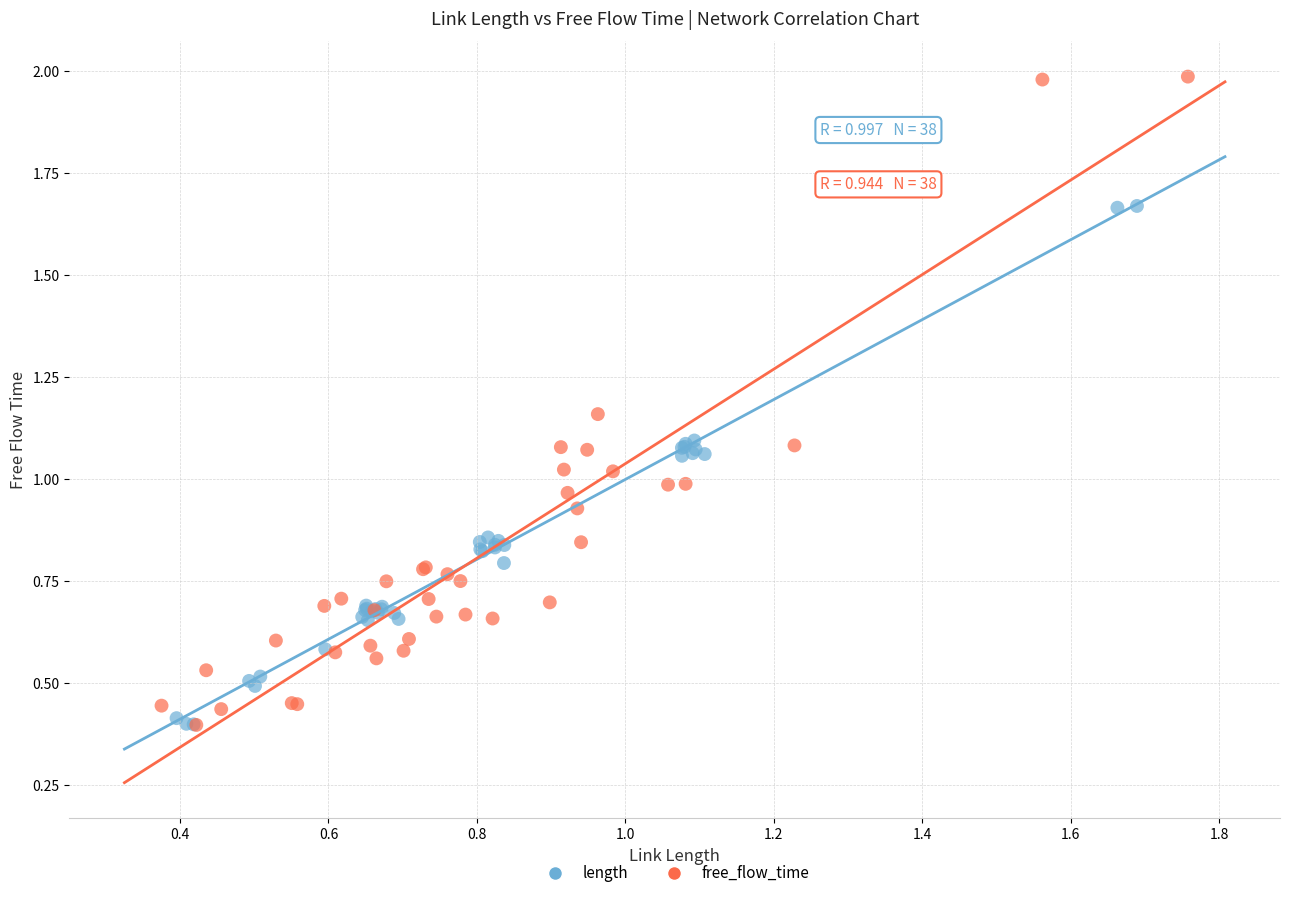

Which series has the largest Y range (max minus min)?

free_flow_time